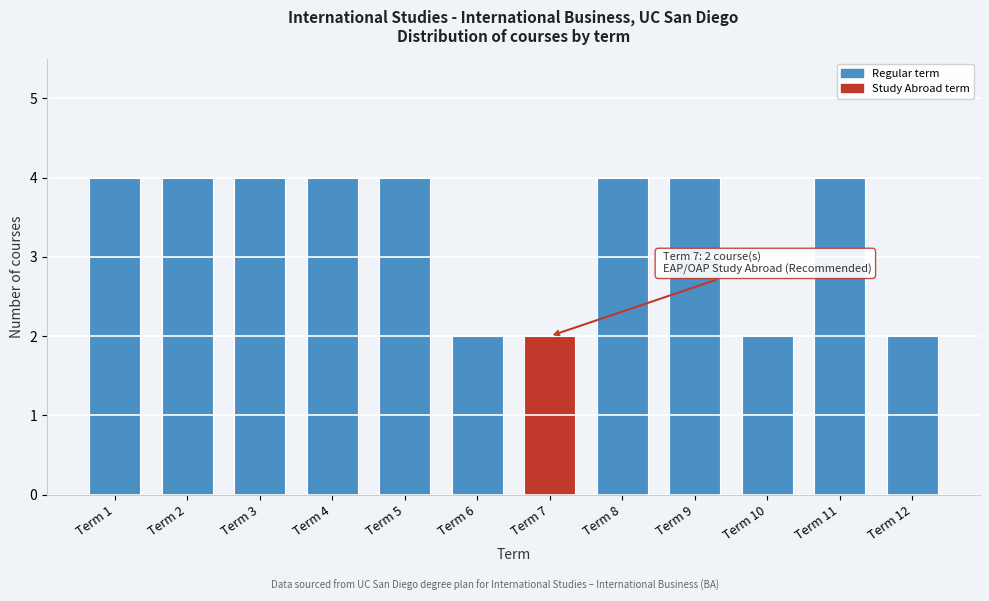

Reading right to left, what are all the values shown in this chart?

2	4	2	4	4	2	2	4	4	4	4	4